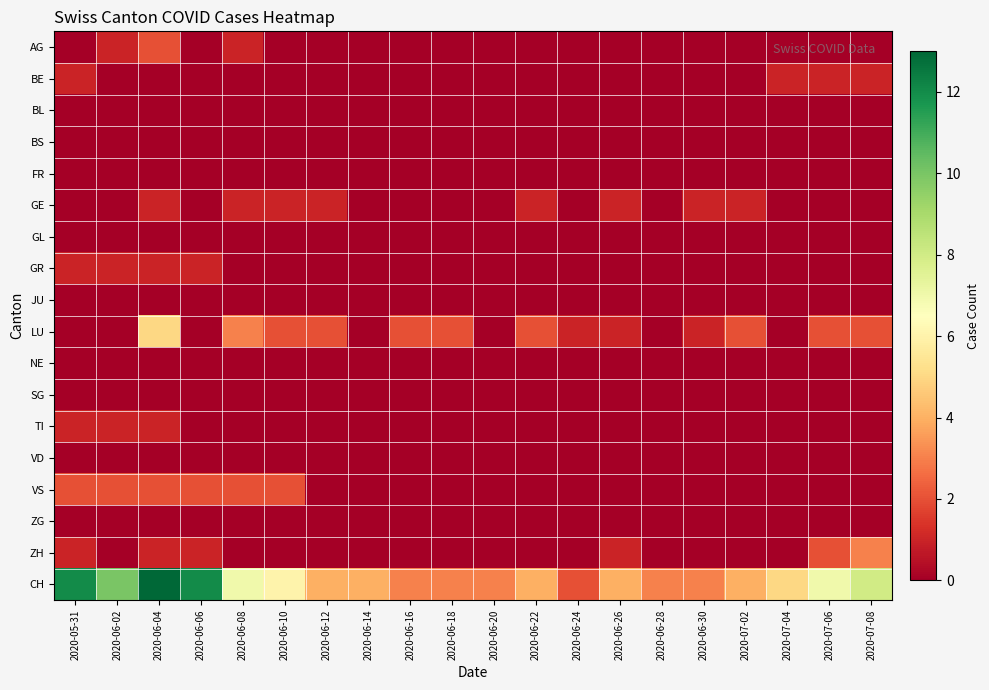

Reading left to right, transcribe all the data shown in this chart.

AG: 2020-05-31=0	2020-06-02=1	2020-06-04=2	2020-06-06=0	2020-06-08=1	2020-06-10=0	2020-06-12=0	2020-06-14=0	2020-06-16=0	2020-06-18=0	2020-06-20=0	2020-06-22=0	2020-06-24=0	2020-06-26=0	2020-06-28=0	2020-06-30=0	2020-07-02=0	2020-07-04=0	2020-07-06=0	2020-07-08=0
BE: 2020-05-31=1	2020-06-02=0	2020-06-04=0	2020-06-06=0	2020-06-08=0	2020-06-10=0	2020-06-12=0	2020-06-14=0	2020-06-16=0	2020-06-18=0	2020-06-20=0	2020-06-22=0	2020-06-24=0	2020-06-26=0	2020-06-28=0	2020-06-30=0	2020-07-02=0	2020-07-04=1	2020-07-06=1	2020-07-08=1
BL: 2020-05-31=0	2020-06-02=0	2020-06-04=0	2020-06-06=0	2020-06-08=0	2020-06-10=0	2020-06-12=0	2020-06-14=0	2020-06-16=0	2020-06-18=0	2020-06-20=0	2020-06-22=0	2020-06-24=0	2020-06-26=0	2020-06-28=0	2020-06-30=0	2020-07-02=0	2020-07-04=0	2020-07-06=0	2020-07-08=0
BS: 2020-05-31=0	2020-06-02=0	2020-06-04=0	2020-06-06=0	2020-06-08=0	2020-06-10=0	2020-06-12=0	2020-06-14=0	2020-06-16=0	2020-06-18=0	2020-06-20=0	2020-06-22=0	2020-06-24=0	2020-06-26=0	2020-06-28=0	2020-06-30=0	2020-07-02=0	2020-07-04=0	2020-07-06=0	2020-07-08=0
FR: 2020-05-31=0	2020-06-02=0	2020-06-04=0	2020-06-06=0	2020-06-08=0	2020-06-10=0	2020-06-12=0	2020-06-14=0	2020-06-16=0	2020-06-18=0	2020-06-20=0	2020-06-22=0	2020-06-24=0	2020-06-26=0	2020-06-28=0	2020-06-30=0	2020-07-02=0	2020-07-04=0	2020-07-06=0	2020-07-08=0
GE: 2020-05-31=0	2020-06-02=0	2020-06-04=1	2020-06-06=0	2020-06-08=1	2020-06-10=1	2020-06-12=1	2020-06-14=0	2020-06-16=0	2020-06-18=0	2020-06-20=0	2020-06-22=1	2020-06-24=0	2020-06-26=1	2020-06-28=0	2020-06-30=1	2020-07-02=1	2020-07-04=0	2020-07-06=0	2020-07-08=0
GL: 2020-05-31=0	2020-06-02=0	2020-06-04=0	2020-06-06=0	2020-06-08=0	2020-06-10=0	2020-06-12=0	2020-06-14=0	2020-06-16=0	2020-06-18=0	2020-06-20=0	2020-06-22=0	2020-06-24=0	2020-06-26=0	2020-06-28=0	2020-06-30=0	2020-07-02=0	2020-07-04=0	2020-07-06=0	2020-07-08=0
GR: 2020-05-31=1	2020-06-02=1	2020-06-04=1	2020-06-06=1	2020-06-08=0	2020-06-10=0	2020-06-12=0	2020-06-14=0	2020-06-16=0	2020-06-18=0	2020-06-20=0	2020-06-22=0	2020-06-24=0	2020-06-26=0	2020-06-28=0	2020-06-30=0	2020-07-02=0	2020-07-04=0	2020-07-06=0	2020-07-08=0
JU: 2020-05-31=0	2020-06-02=0	2020-06-04=0	2020-06-06=0	2020-06-08=0	2020-06-10=0	2020-06-12=0	2020-06-14=0	2020-06-16=0	2020-06-18=0	2020-06-20=0	2020-06-22=0	2020-06-24=0	2020-06-26=0	2020-06-28=0	2020-06-30=0	2020-07-02=0	2020-07-04=0	2020-07-06=0	2020-07-08=0
LU: 2020-05-31=0	2020-06-02=0	2020-06-04=5	2020-06-06=0	2020-06-08=3	2020-06-10=2	2020-06-12=2	2020-06-14=0	2020-06-16=2	2020-06-18=2	2020-06-20=0	2020-06-22=2	2020-06-24=1	2020-06-26=1	2020-06-28=0	2020-06-30=1	2020-07-02=2	2020-07-04=0	2020-07-06=2	2020-07-08=2
NE: 2020-05-31=0	2020-06-02=0	2020-06-04=0	2020-06-06=0	2020-06-08=0	2020-06-10=0	2020-06-12=0	2020-06-14=0	2020-06-16=0	2020-06-18=0	2020-06-20=0	2020-06-22=0	2020-06-24=0	2020-06-26=0	2020-06-28=0	2020-06-30=0	2020-07-02=0	2020-07-04=0	2020-07-06=0	2020-07-08=0
SG: 2020-05-31=0	2020-06-02=0	2020-06-04=0	2020-06-06=0	2020-06-08=0	2020-06-10=0	2020-06-12=0	2020-06-14=0	2020-06-16=0	2020-06-18=0	2020-06-20=0	2020-06-22=0	2020-06-24=0	2020-06-26=0	2020-06-28=0	2020-06-30=0	2020-07-02=0	2020-07-04=0	2020-07-06=0	2020-07-08=0
TI: 2020-05-31=1	2020-06-02=1	2020-06-04=1	2020-06-06=0	2020-06-08=0	2020-06-10=0	2020-06-12=0	2020-06-14=0	2020-06-16=0	2020-06-18=0	2020-06-20=0	2020-06-22=0	2020-06-24=0	2020-06-26=0	2020-06-28=0	2020-06-30=0	2020-07-02=0	2020-07-04=0	2020-07-06=0	2020-07-08=0
VD: 2020-05-31=0	2020-06-02=0	2020-06-04=0	2020-06-06=0	2020-06-08=0	2020-06-10=0	2020-06-12=0	2020-06-14=0	2020-06-16=0	2020-06-18=0	2020-06-20=0	2020-06-22=0	2020-06-24=0	2020-06-26=0	2020-06-28=0	2020-06-30=0	2020-07-02=0	2020-07-04=0	2020-07-06=0	2020-07-08=0
VS: 2020-05-31=2	2020-06-02=2	2020-06-04=2	2020-06-06=2	2020-06-08=2	2020-06-10=2	2020-06-12=0	2020-06-14=0	2020-06-16=0	2020-06-18=0	2020-06-20=0	2020-06-22=0	2020-06-24=0	2020-06-26=0	2020-06-28=0	2020-06-30=0	2020-07-02=0	2020-07-04=0	2020-07-06=0	2020-07-08=0
ZG: 2020-05-31=0	2020-06-02=0	2020-06-04=0	2020-06-06=0	2020-06-08=0	2020-06-10=0	2020-06-12=0	2020-06-14=0	2020-06-16=0	2020-06-18=0	2020-06-20=0	2020-06-22=0	2020-06-24=0	2020-06-26=0	2020-06-28=0	2020-06-30=0	2020-07-02=0	2020-07-04=0	2020-07-06=0	2020-07-08=0
ZH: 2020-05-31=1	2020-06-02=0	2020-06-04=1	2020-06-06=1	2020-06-08=0	2020-06-10=0	2020-06-12=0	2020-06-14=0	2020-06-16=0	2020-06-18=0	2020-06-20=0	2020-06-22=0	2020-06-24=0	2020-06-26=1	2020-06-28=0	2020-06-30=0	2020-07-02=0	2020-07-04=0	2020-07-06=2	2020-07-08=3
CH: 2020-05-31=12	2020-06-02=10	2020-06-04=13	2020-06-06=12	2020-06-08=7	2020-06-10=6	2020-06-12=4	2020-06-14=4	2020-06-16=3	2020-06-18=3	2020-06-20=3	2020-06-22=4	2020-06-24=2	2020-06-26=4	2020-06-28=3	2020-06-30=3	2020-07-02=4	2020-07-04=5	2020-07-06=7	2020-07-08=8